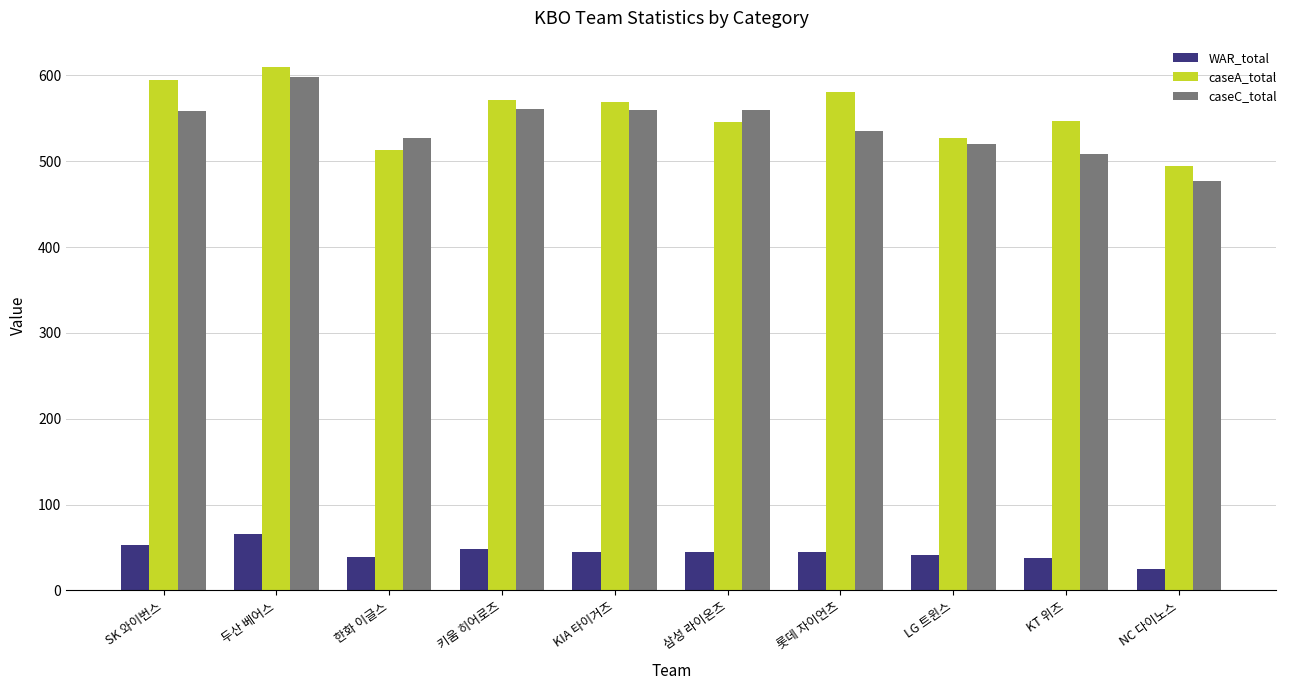

What is the maximum value for WAR_total?

65.8